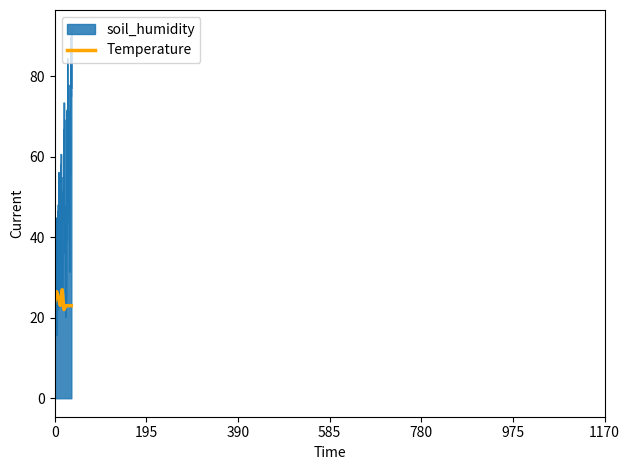

What is the maximum value shown in the chart?

91.9